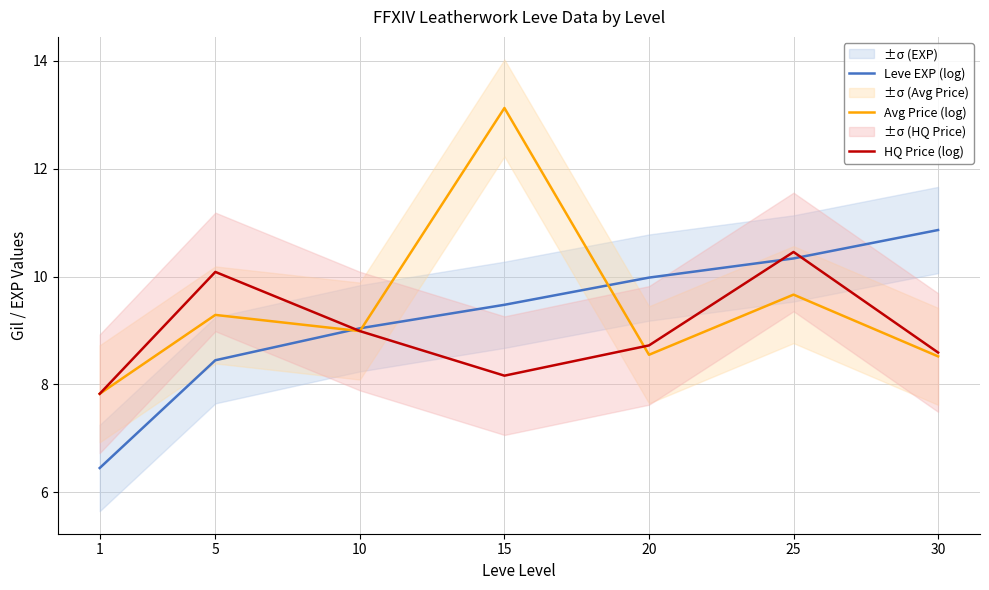

What is the minimum value for Avg Price (log)?

7.8